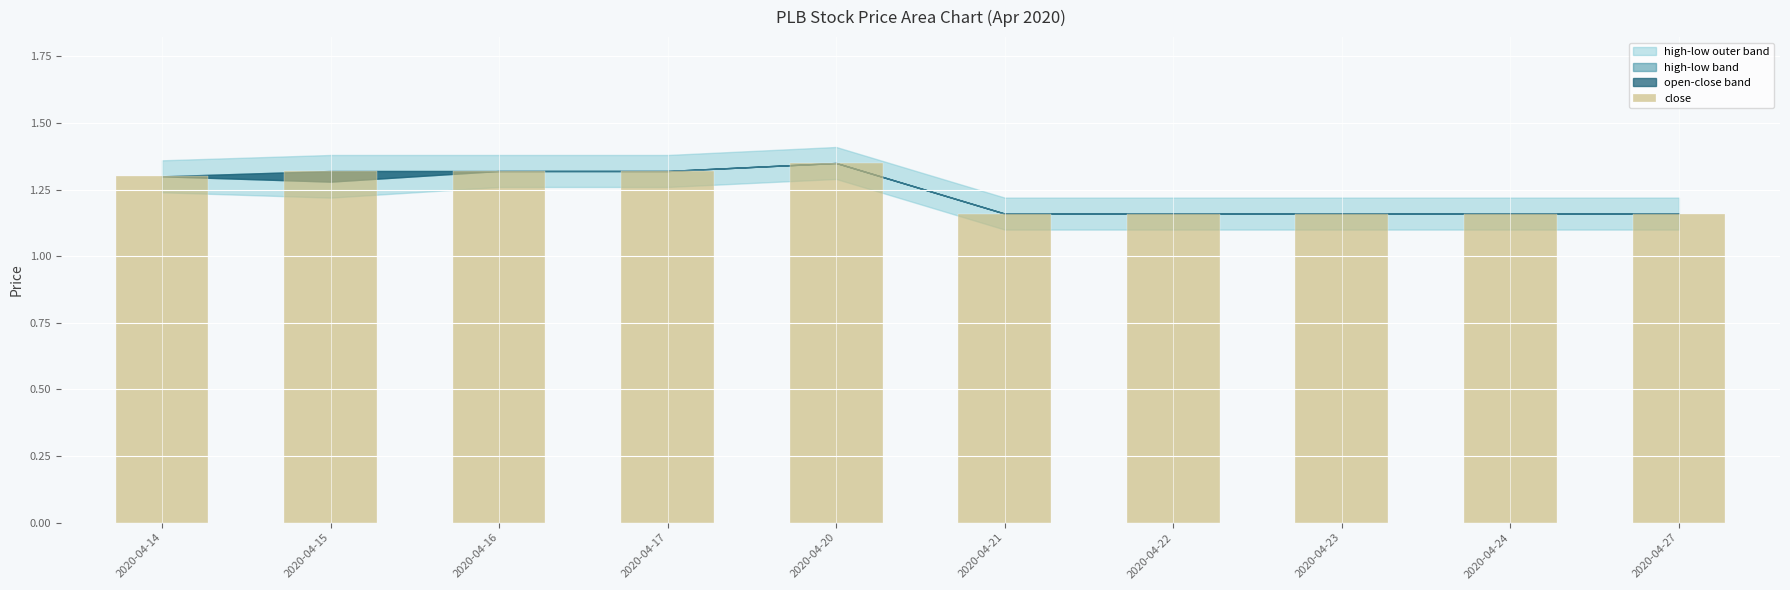

Which has a higher value, 2020-04-24 or 2020-04-14?

2020-04-14